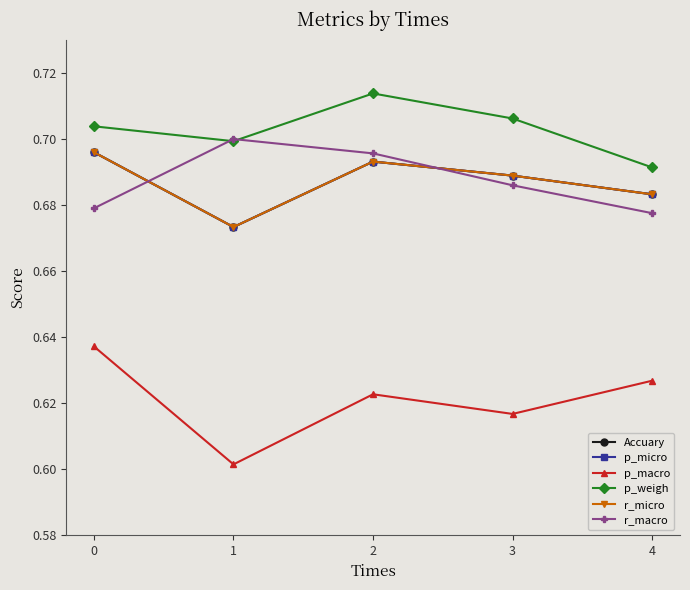

What is the sum of all p_macro values?

3.1